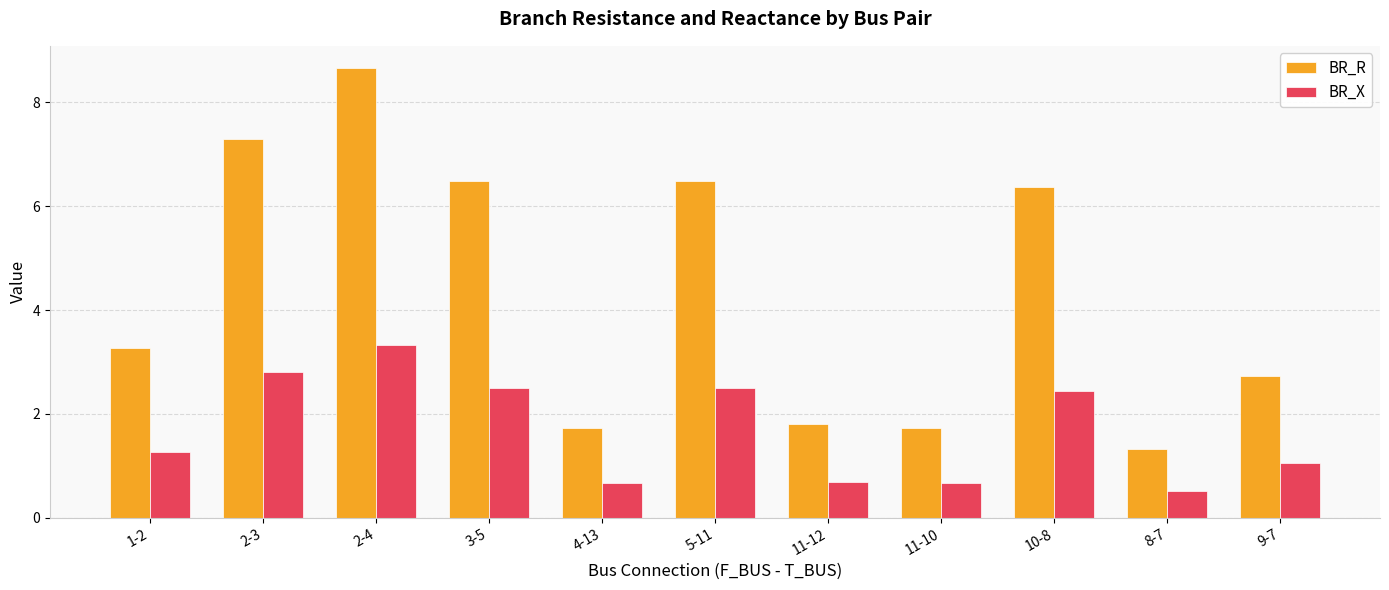

Is it true that BR_R equals 0.6 at 11-10?

False